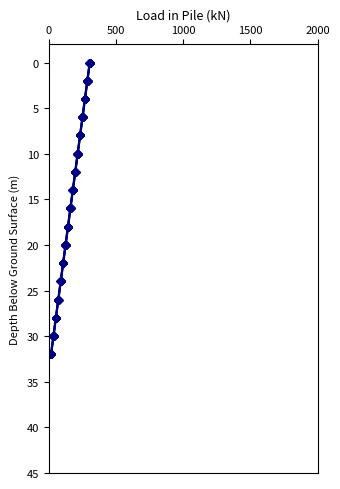

True or false: 306 and 308 intersect in this chart.

False